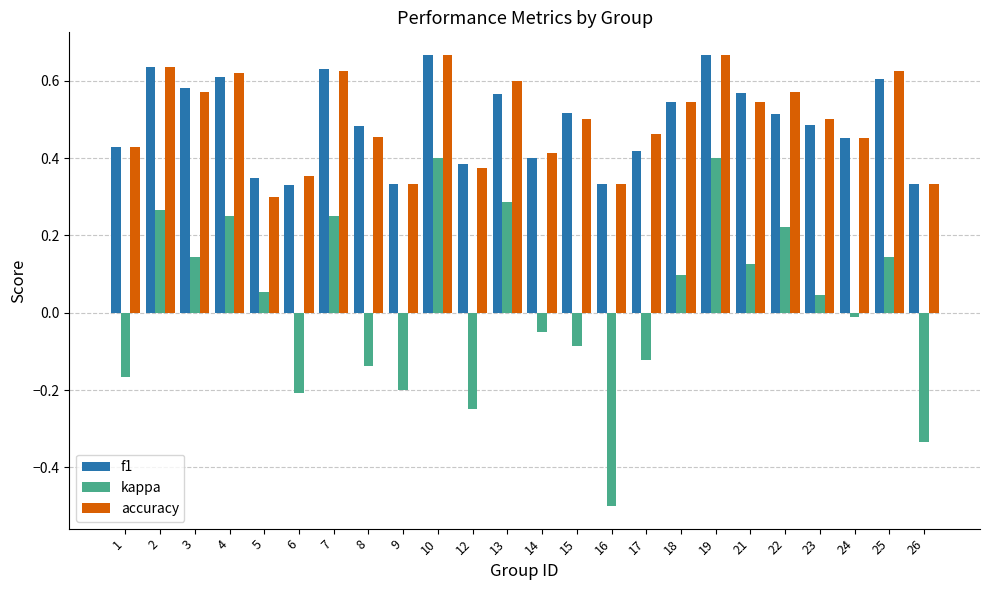

Which series has the widest spread of values?

kappa